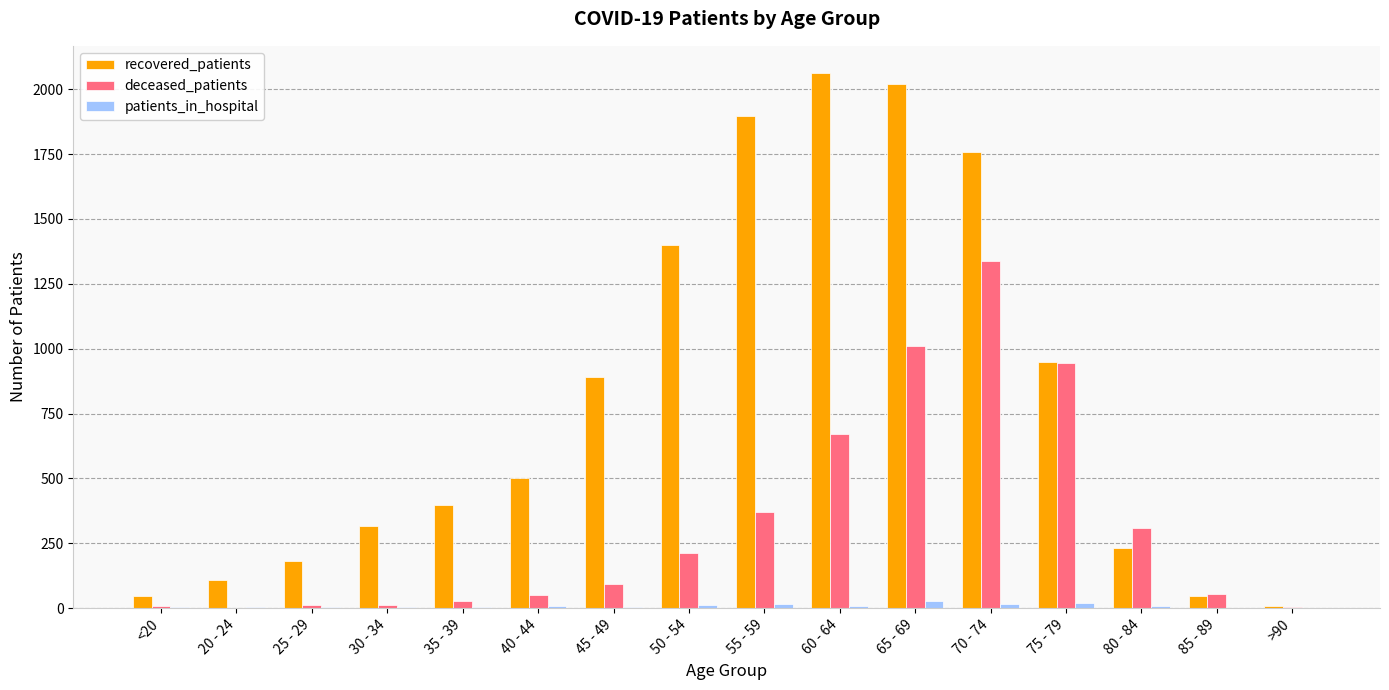

What is the maximum value for recovered_patients?

2064